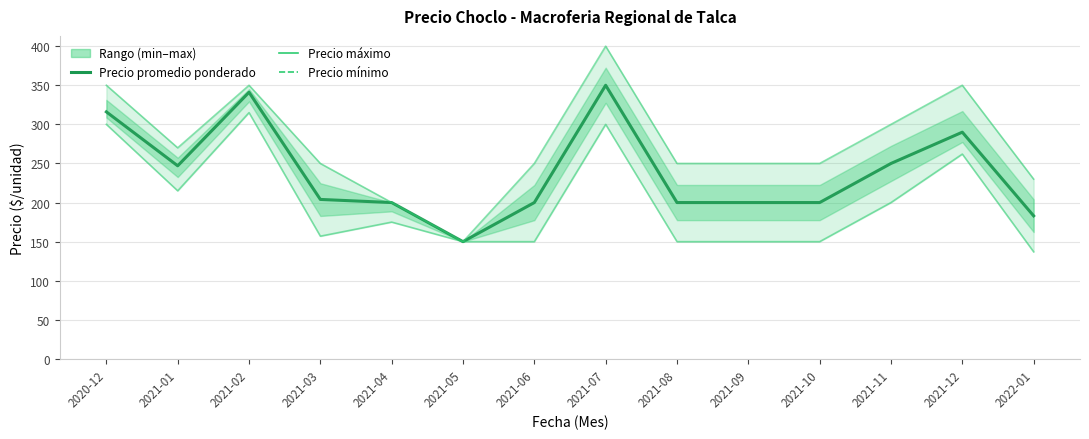

True or false: Precio mínimo has a value of 242 at 2021-09.

False